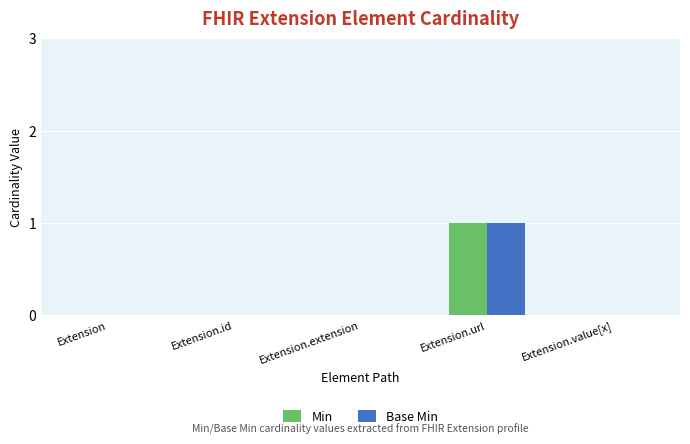

The Base Min series shows 0 at Extension.extension. True or false?

True